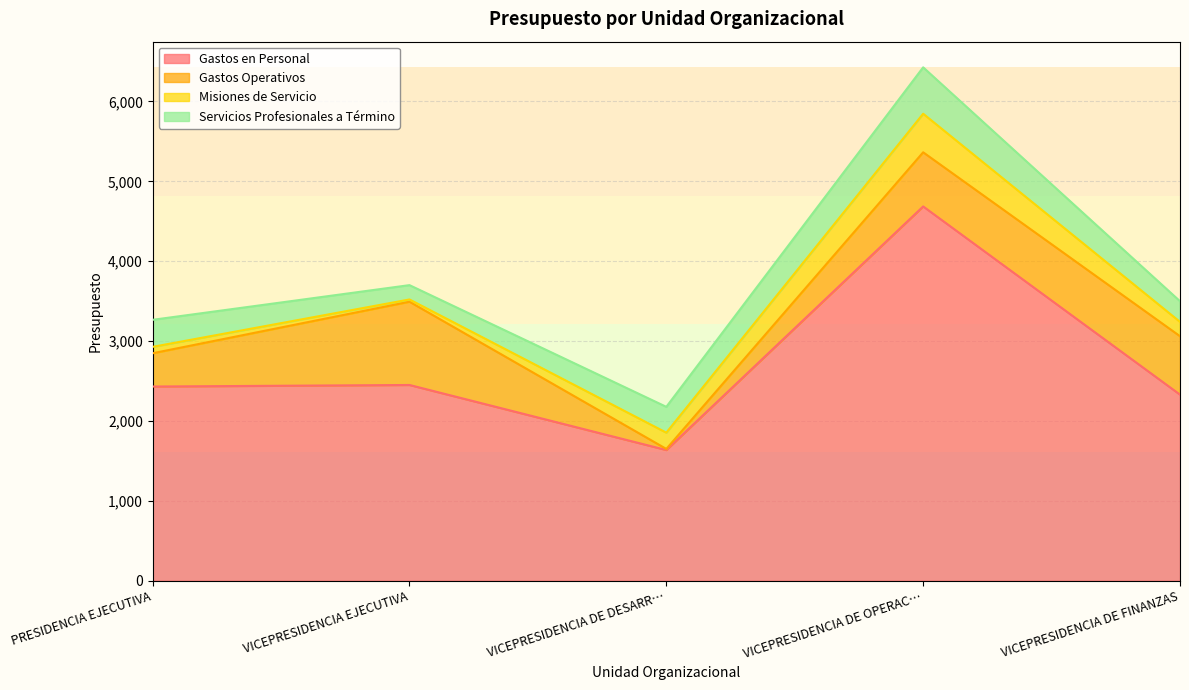

Reading left to right, transcribe all the data shown in this chart.

Gastos en Personal: 2431.3	2450.8	1636.4	4686.2	2330.0
Gastos Operativos: 416.7	1042.4	13.6	677.8	731.5
Misiones de Servicio: 80.2	28.2	204.0	482.9	179.6
Servicios Profesionales a Término: 338.4	179.4	323.2	580.9	258.5